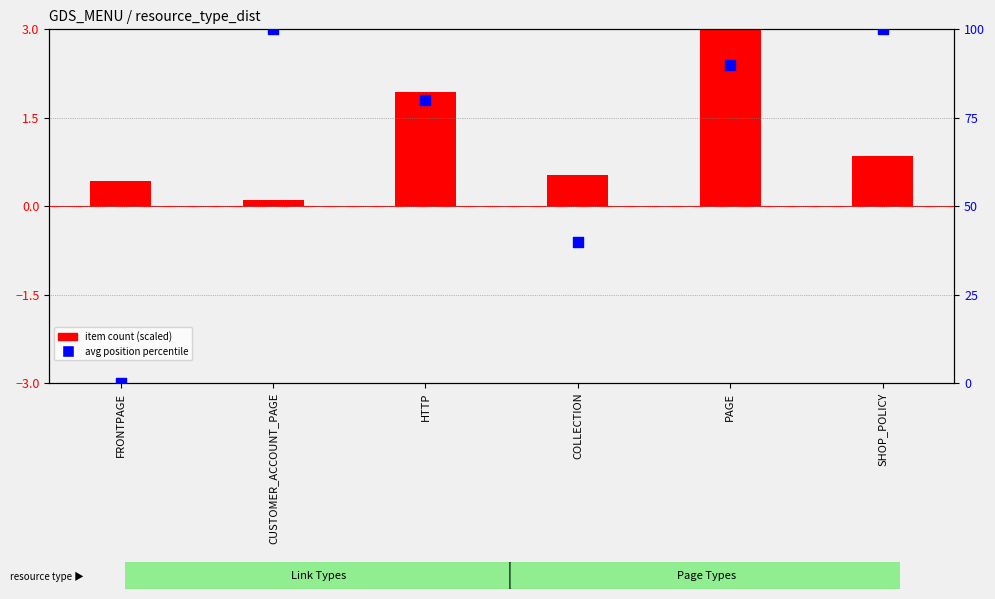

What are all the series names shown in the legend?

item count (scaled), avg position percentile